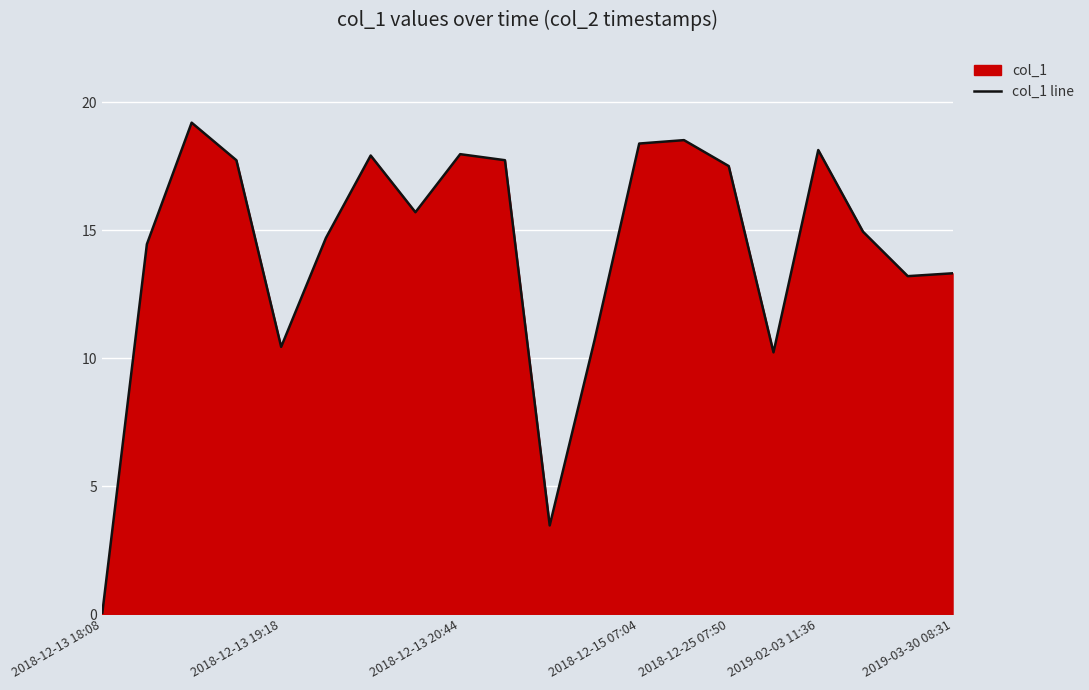

How many data points does each series have?

20